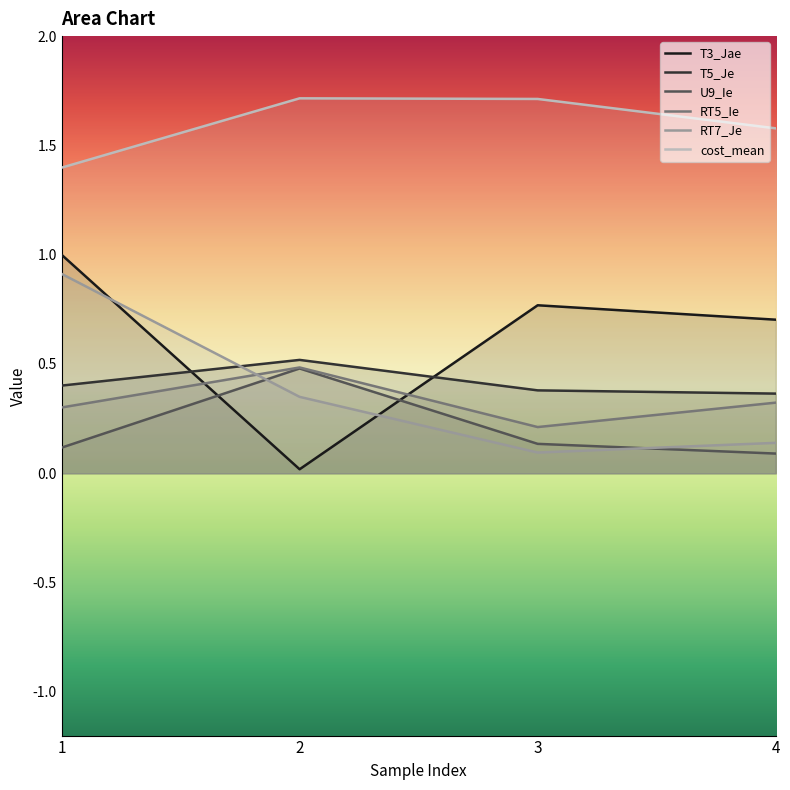

What is the average value of the T5_Je series?

0.4